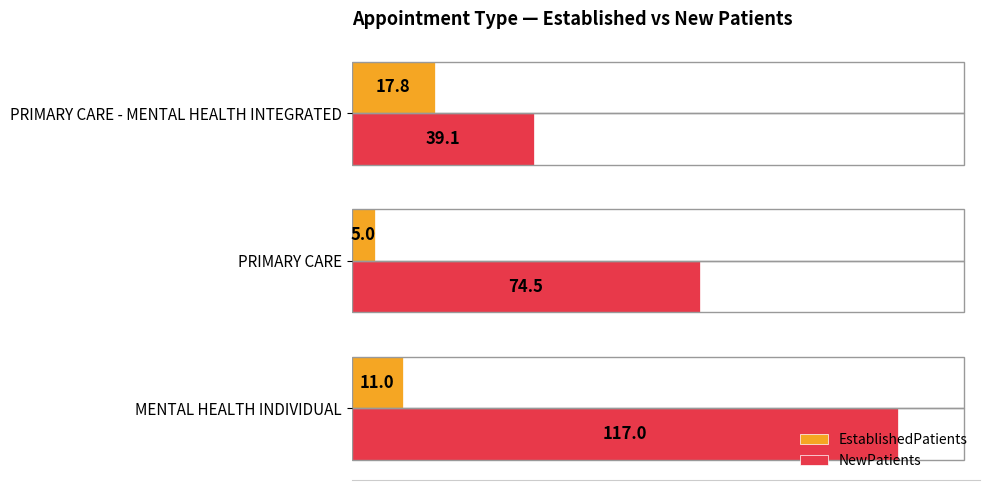

Rank the categories by EstablishedPatients value from highest to lowest.

PRIMARY CARE - MENTAL HEALTH INTEGRATED, MENTAL HEALTH INDIVIDUAL, PRIMARY CARE